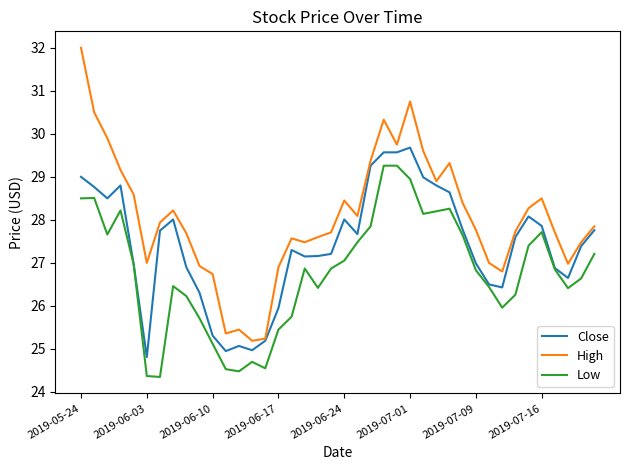

In High, how many points are higher than both neighbors (excluding endpoints)?

8